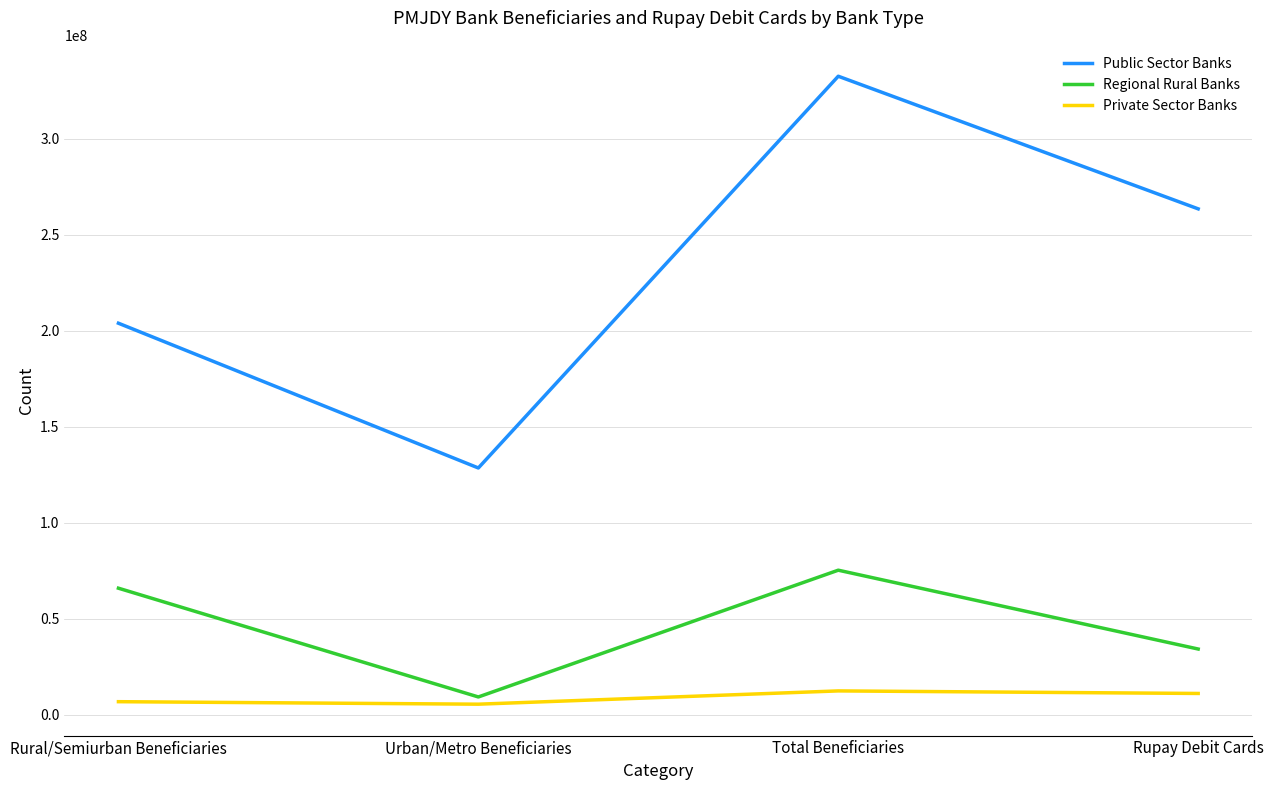

Does the chart have visible grid lines?

Yes